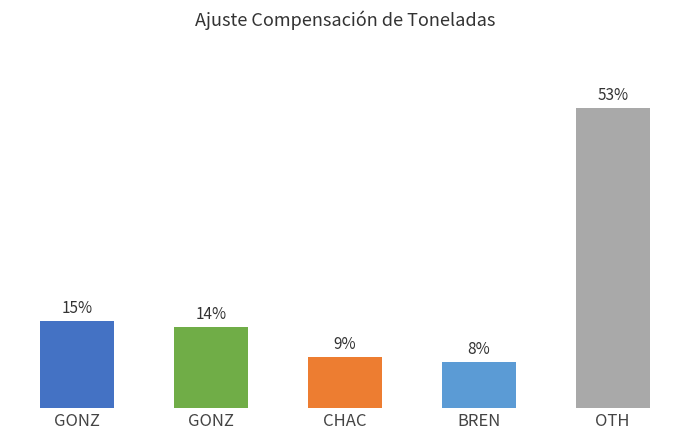

Does the chart contain any negative values?

No